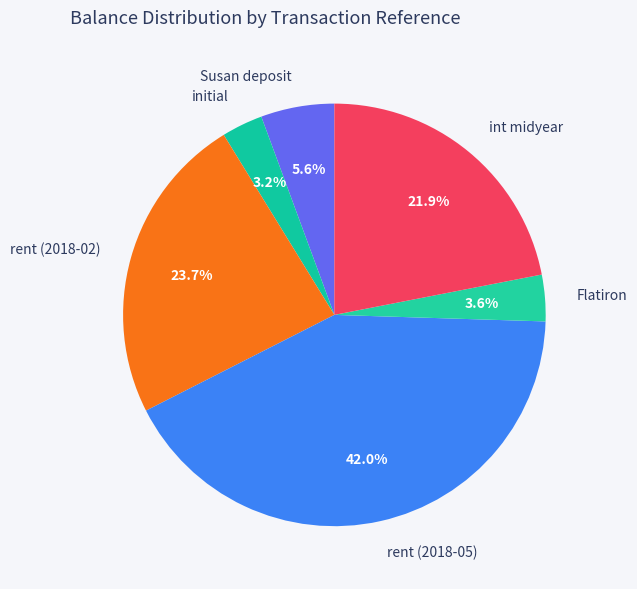

Combined, do initial and rent (2018-02) account for over 50%?

No